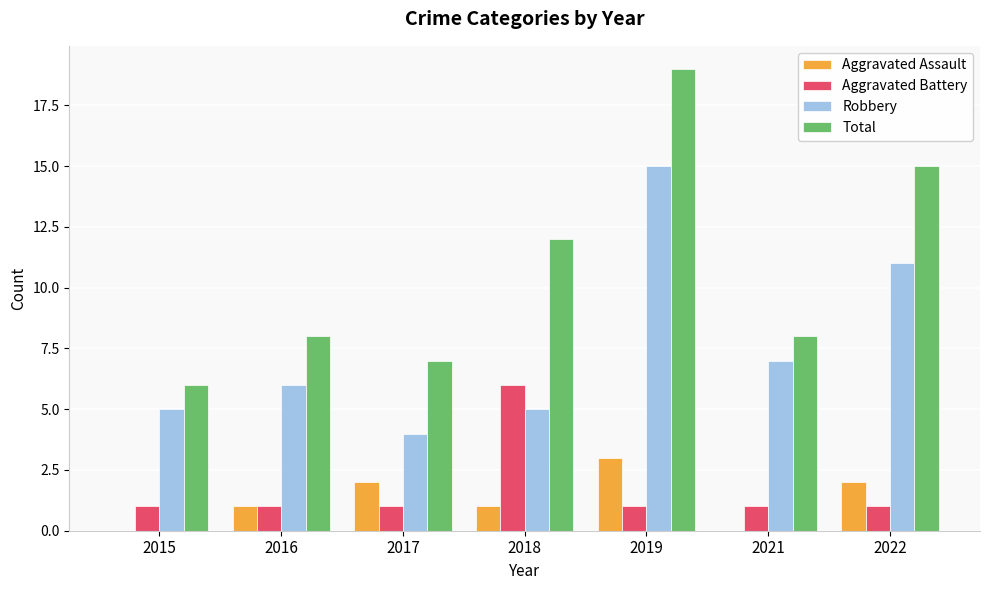

Count the number of categories in the chart.

7